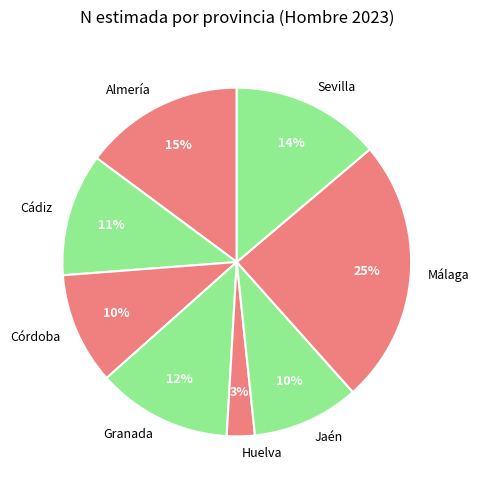

Count the number of slices in the pie.

8